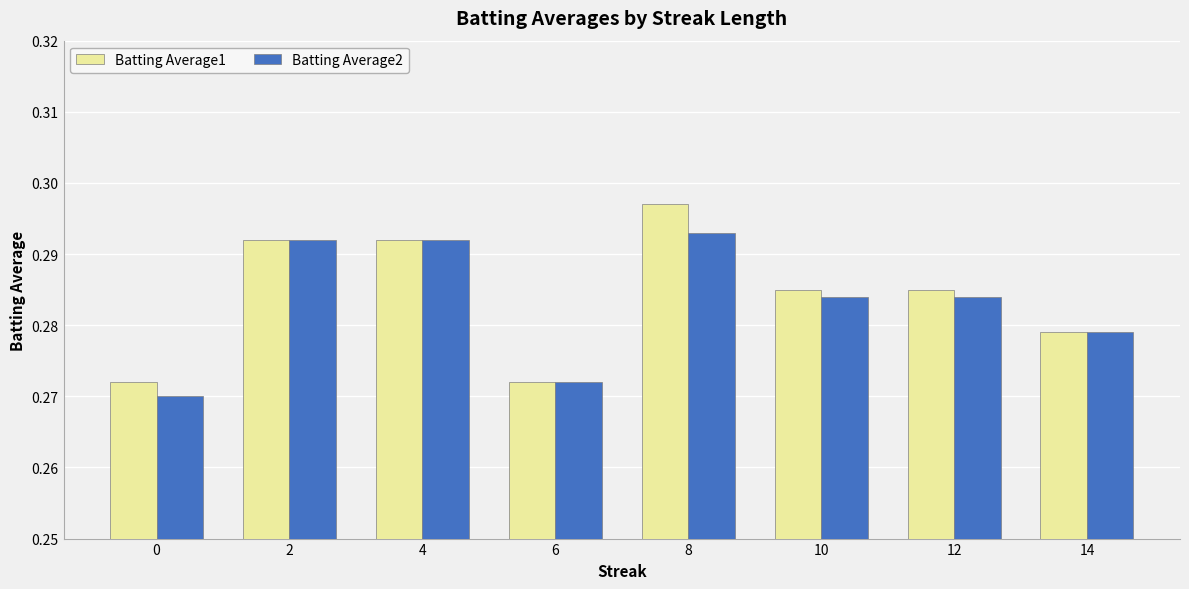

Rank the series by their maximum value, from highest to lowest.

Batting Average1, Batting Average2